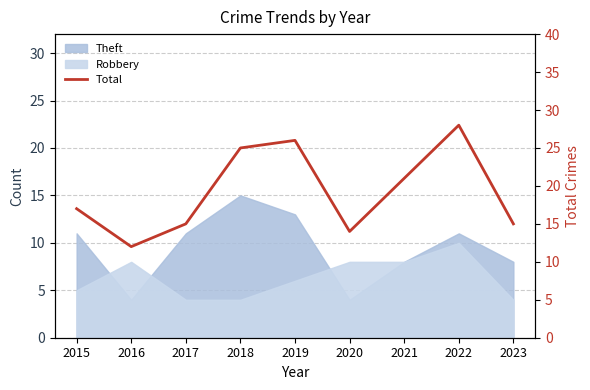

Where is the first local maximum?

2019